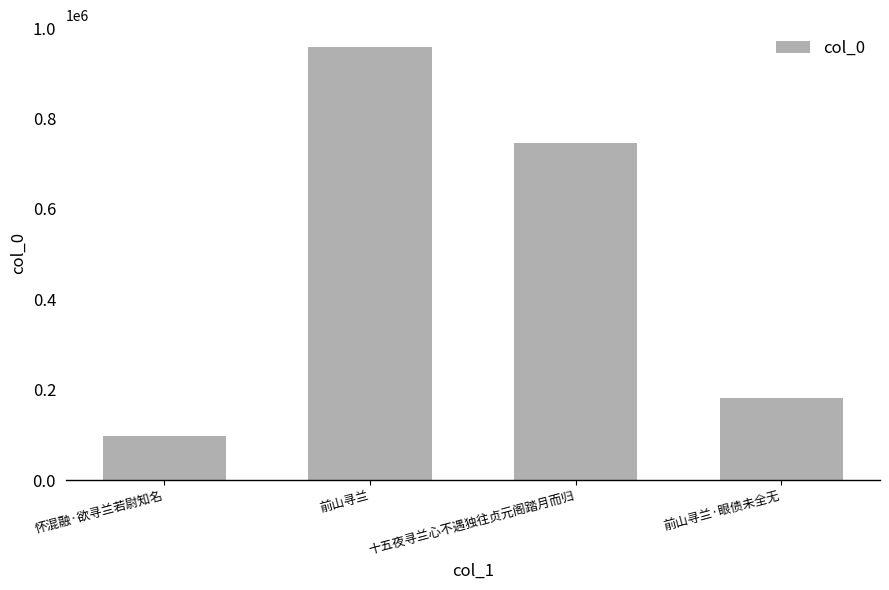

Reading left to right, extract all data points from this chart.

98203	958455	746447	181576